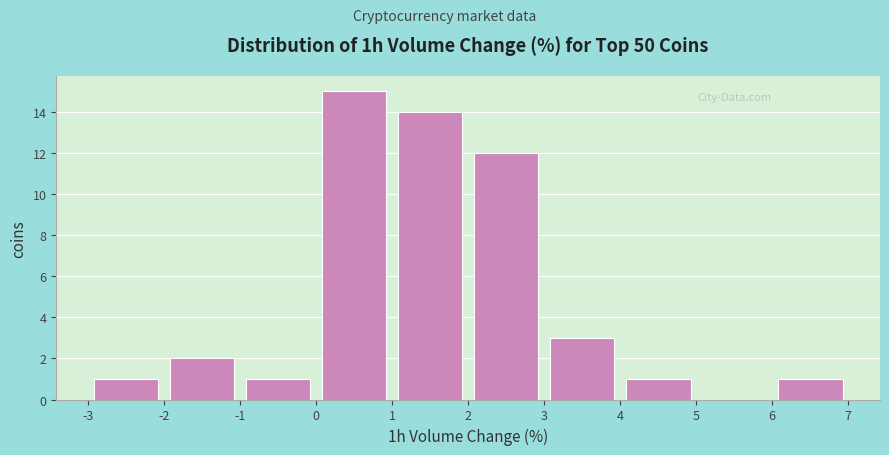

Reading left to right, list every bar in this chart as the range it spans on the x-axis followed by its height. The values are not printed on the chart, so give them approximately, as read against the axis.

-3 to -2: 1
-2 to -1: 2
-1 to 0: 1
0 to 1: 15
1 to 2: 14
2 to 3: 12
3 to 4: 3
4 to 5: 1
5 to 6: 0
6 to 7: 1